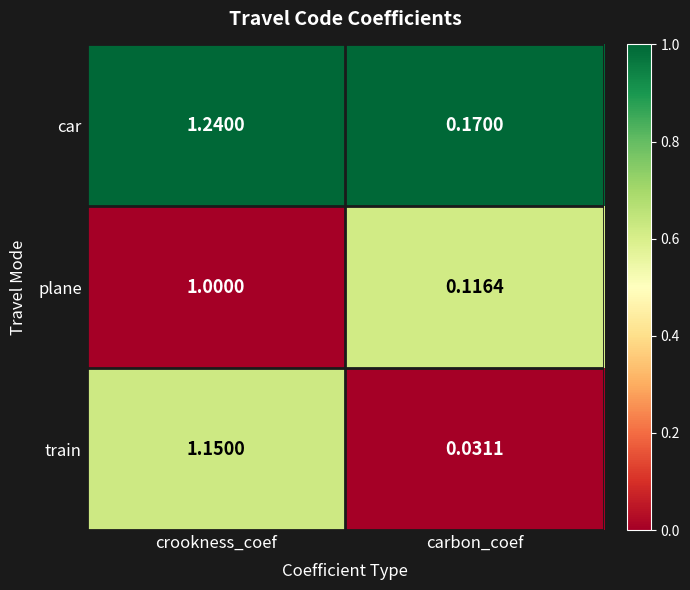

Which series has the largest total across all categories?

car